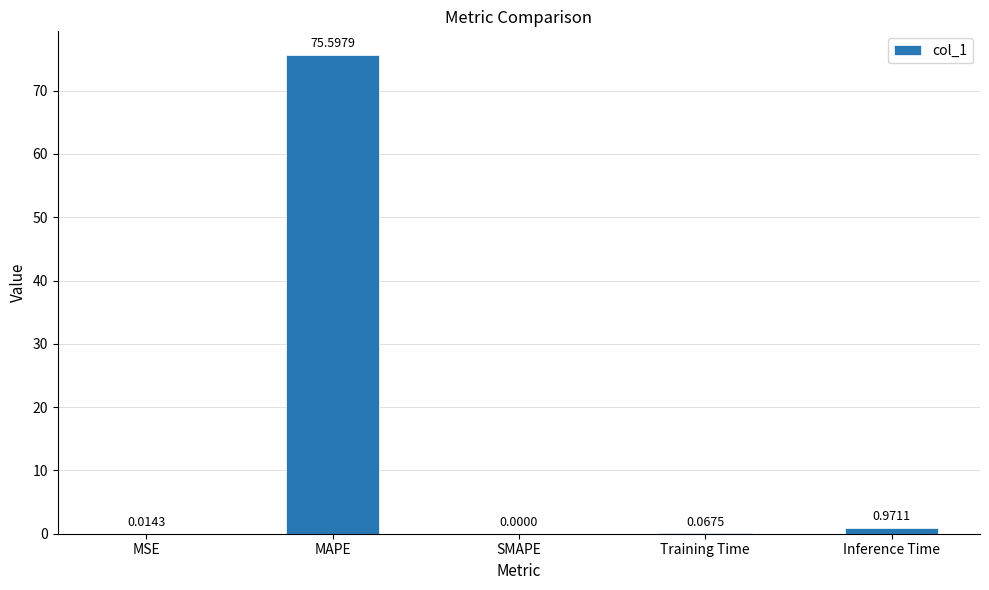

The value at MAPE is 117.8. True or false?

False